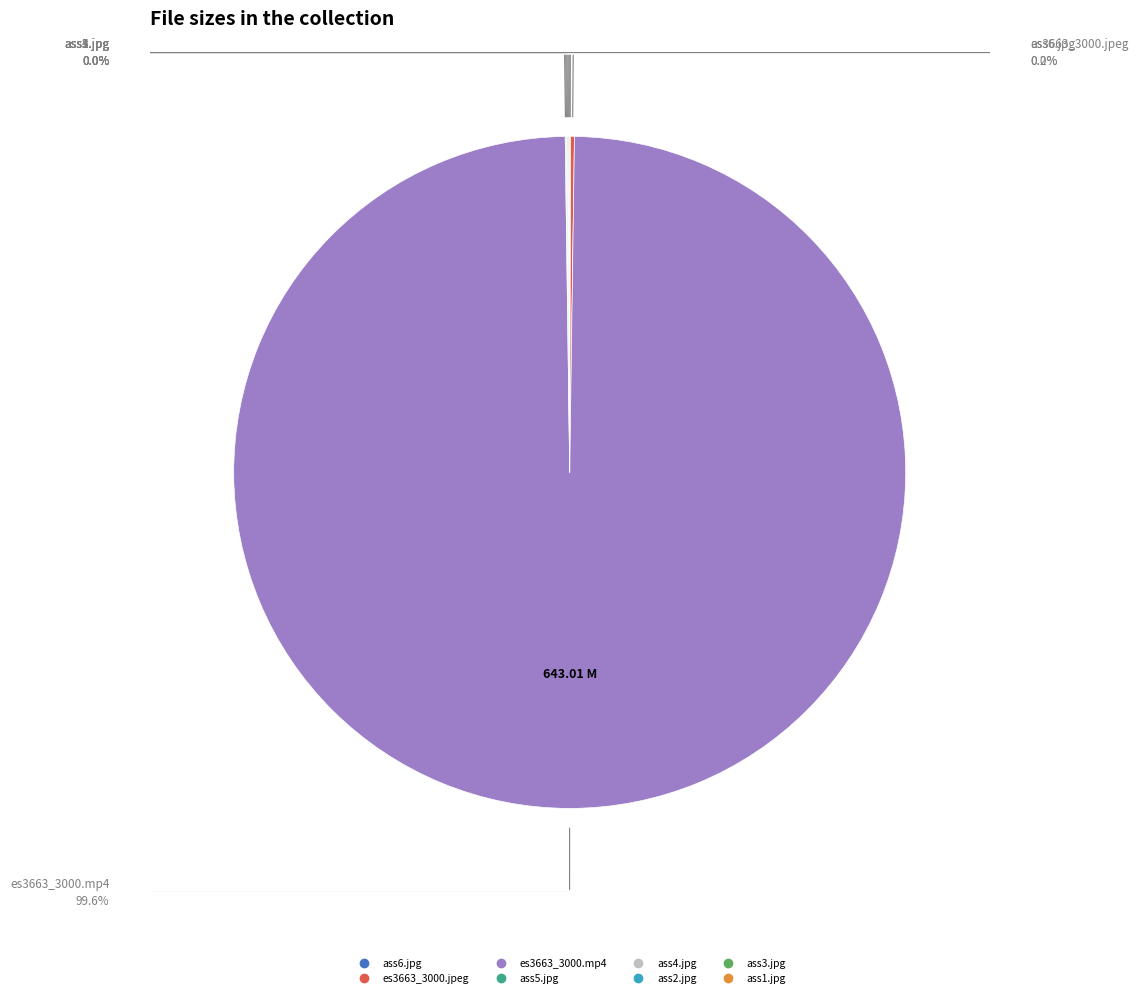

What is the majority slice?

es3663_3000.mp4